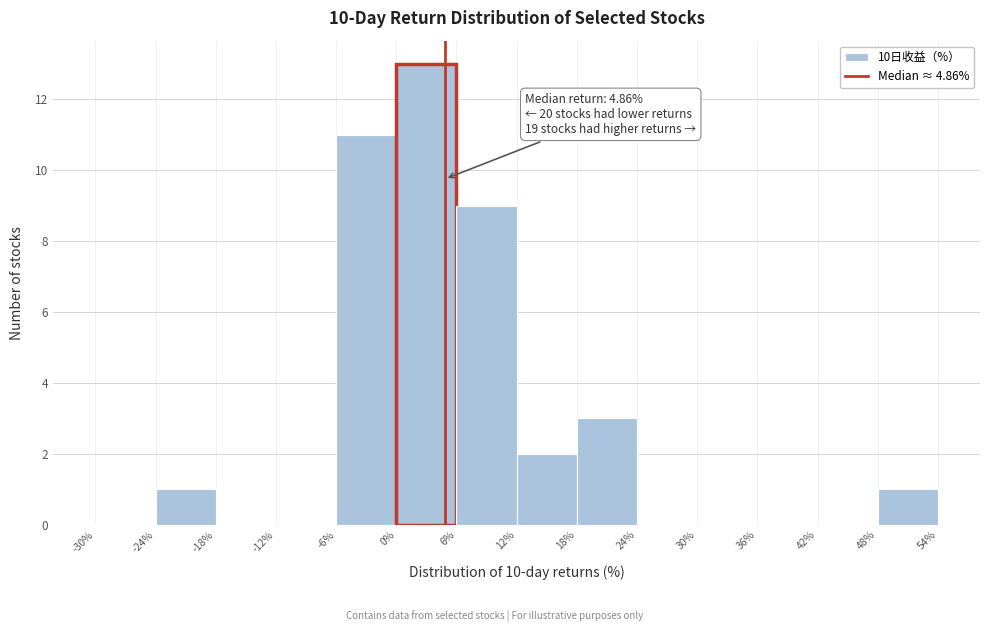

Which range on the x-axis has the tallest bar?

0% to 6%